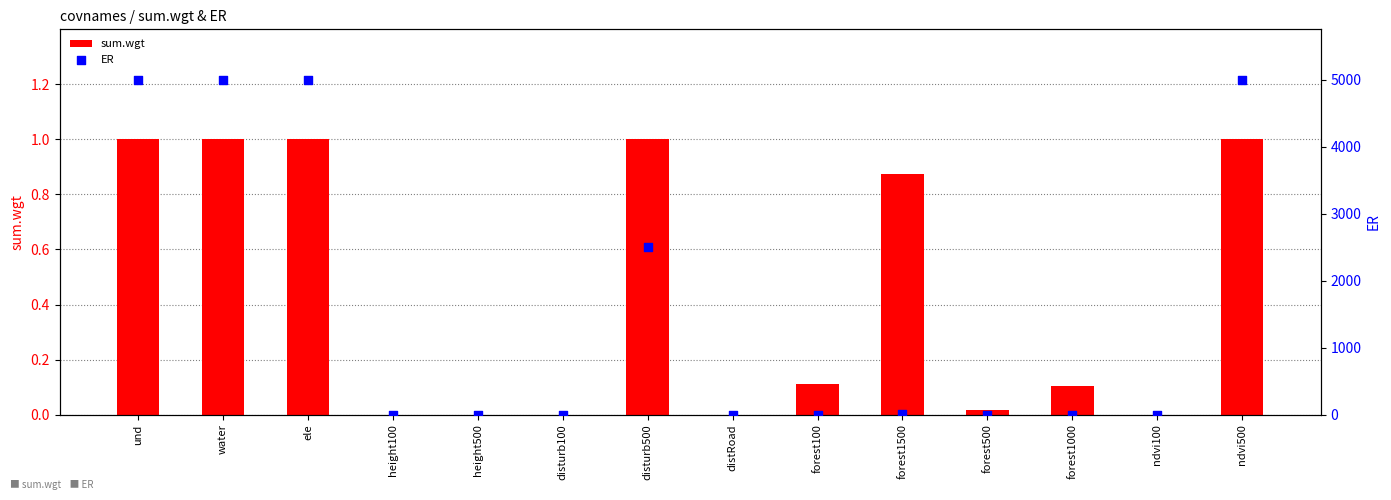

Which series reaches the maximum Y coordinate?

ER